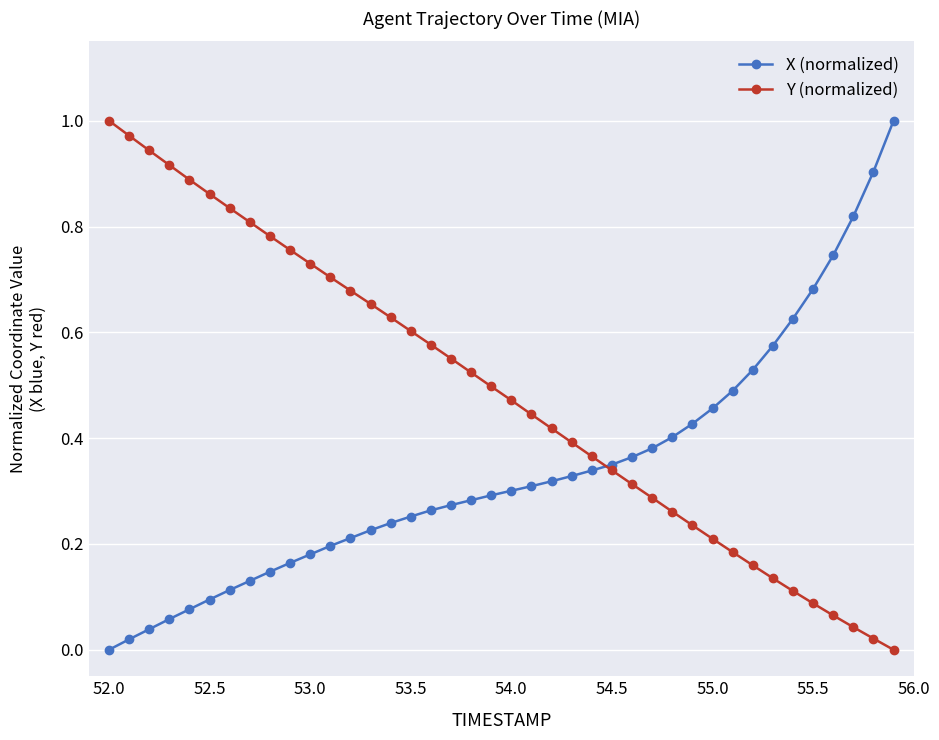

Rank the series by their average value, from lowest to highest.

X (normalized), Y (normalized)